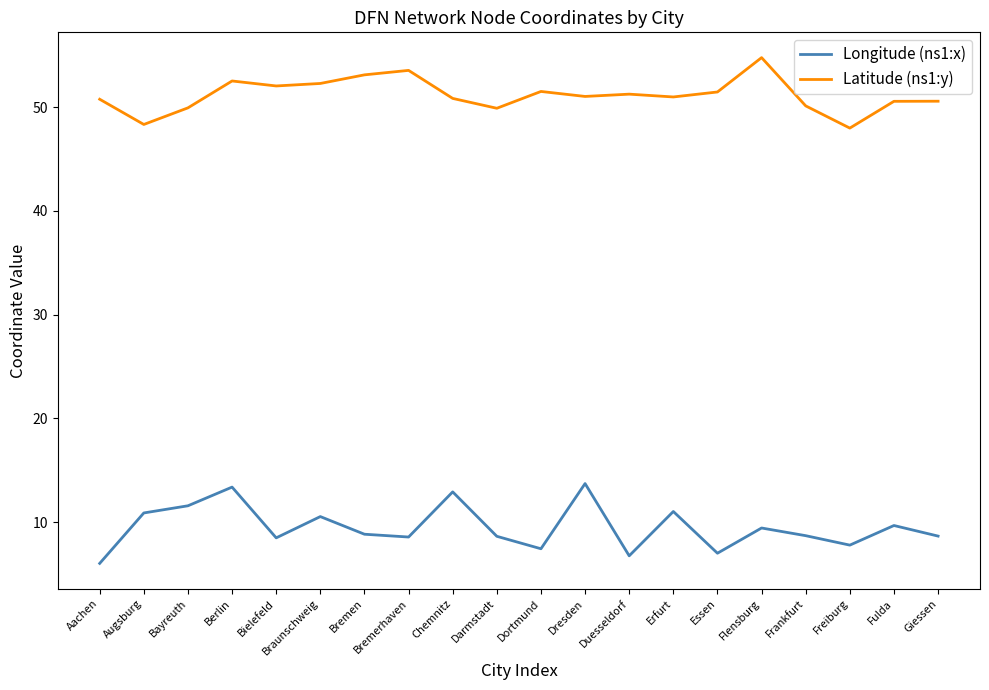

Which series has the largest total across all categories?

Latitude (ns1:y)